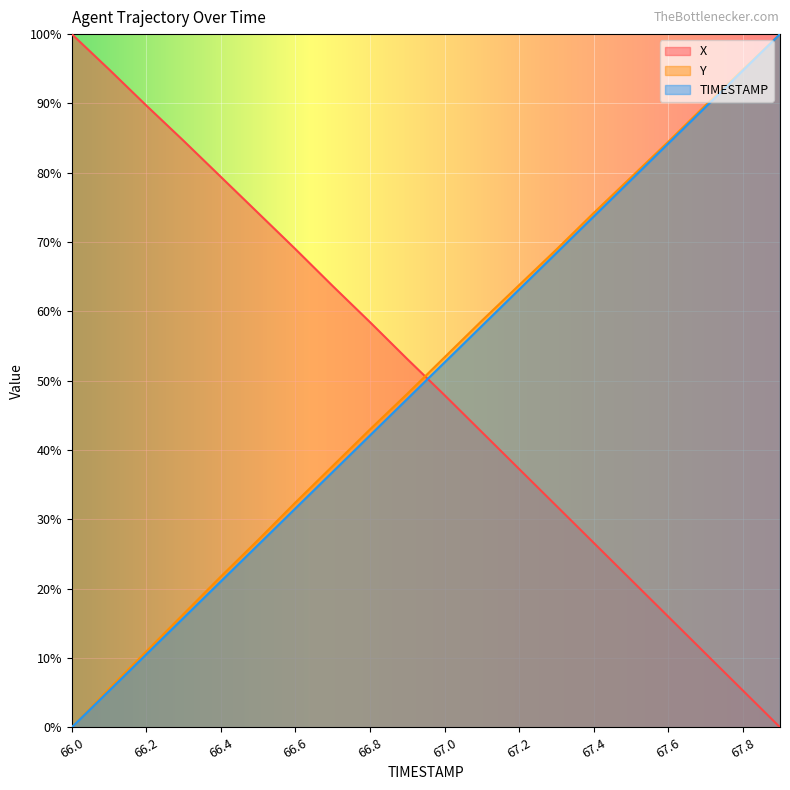

What is the total value across all series at 67.6?

184.6